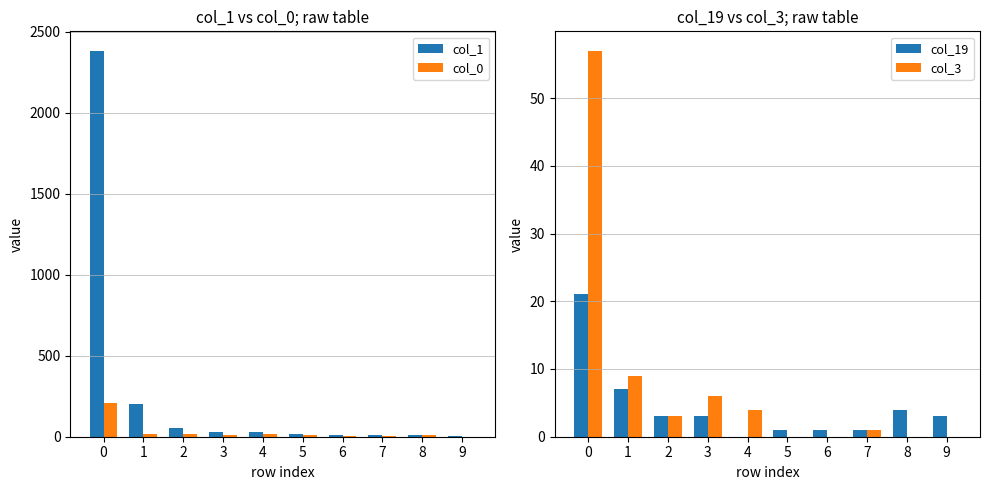

The value of col_3 at 6 is 0. True or false?

True